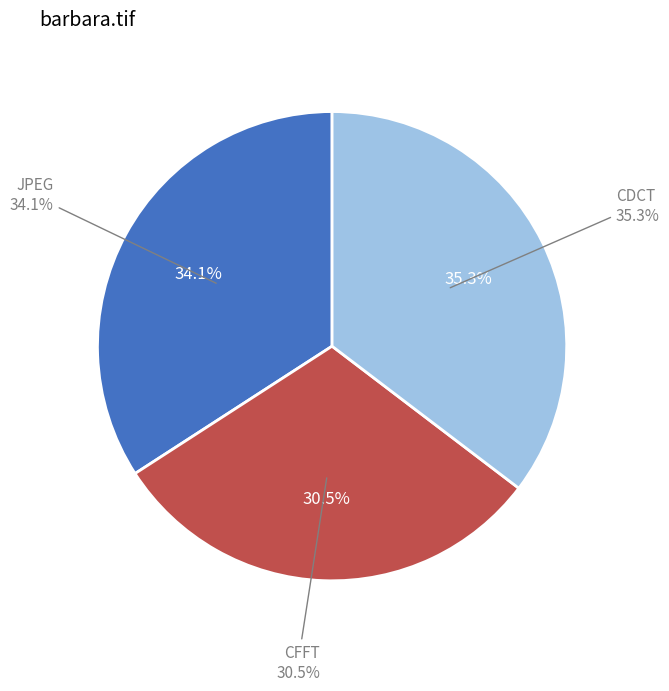

Is it true that CFFT is 40% of the pie?

False